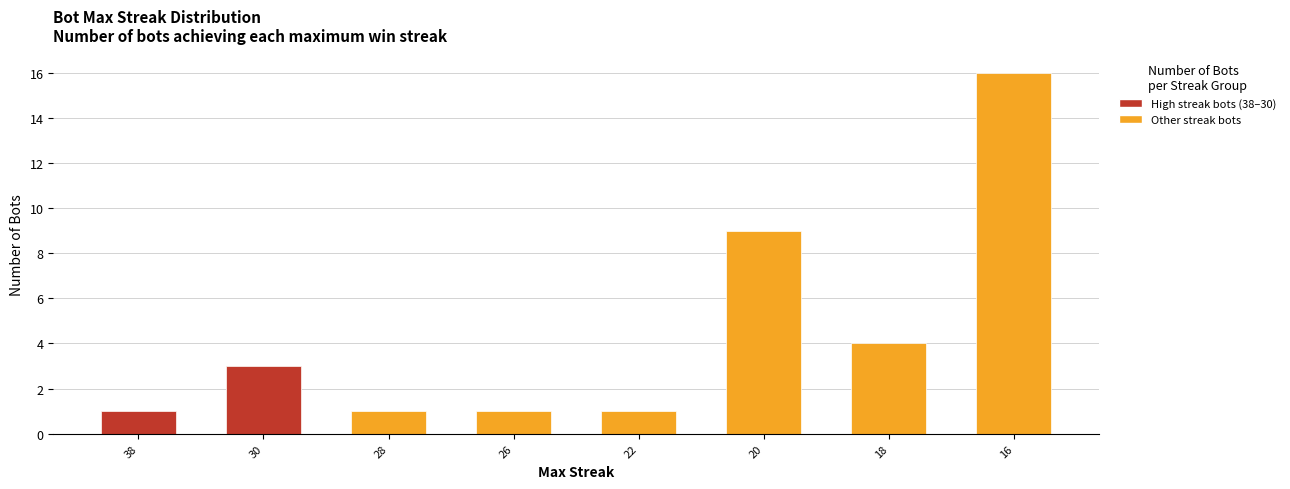

List the labels in order of value, largest first.

16, 20, 18, 30, 38, 28, 26, 22